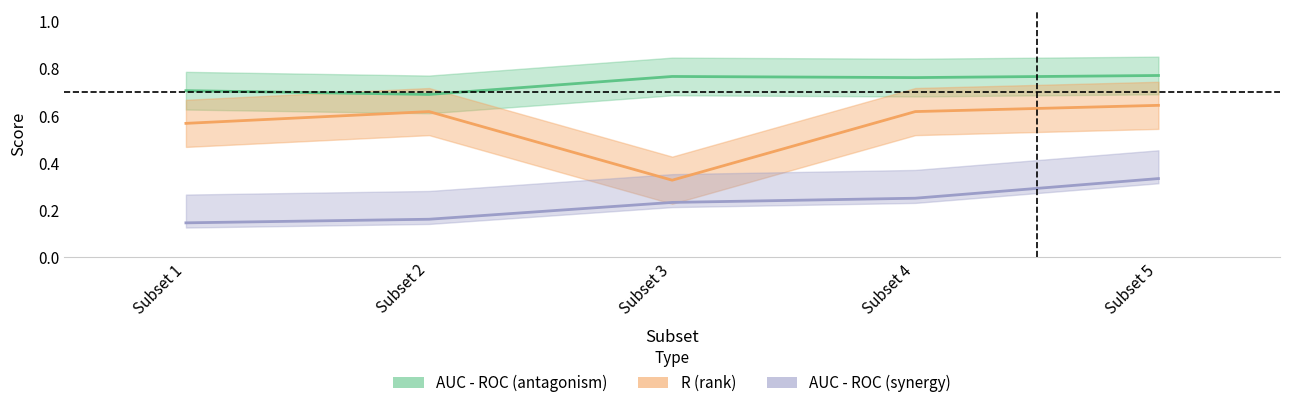

What is the maximum value shown in the chart?

0.8